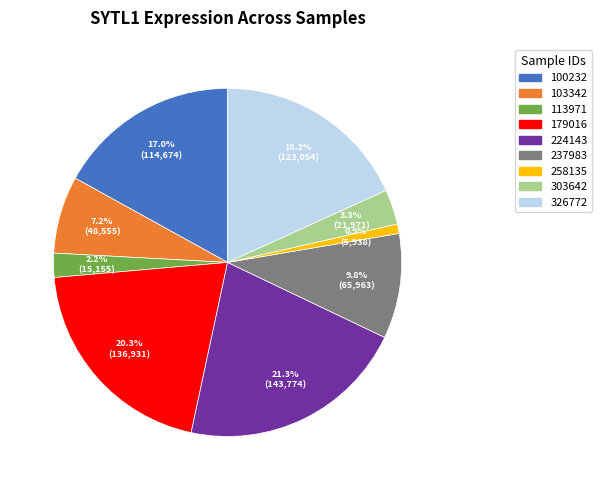

Which has a higher value, 103342 or 326772?

326772